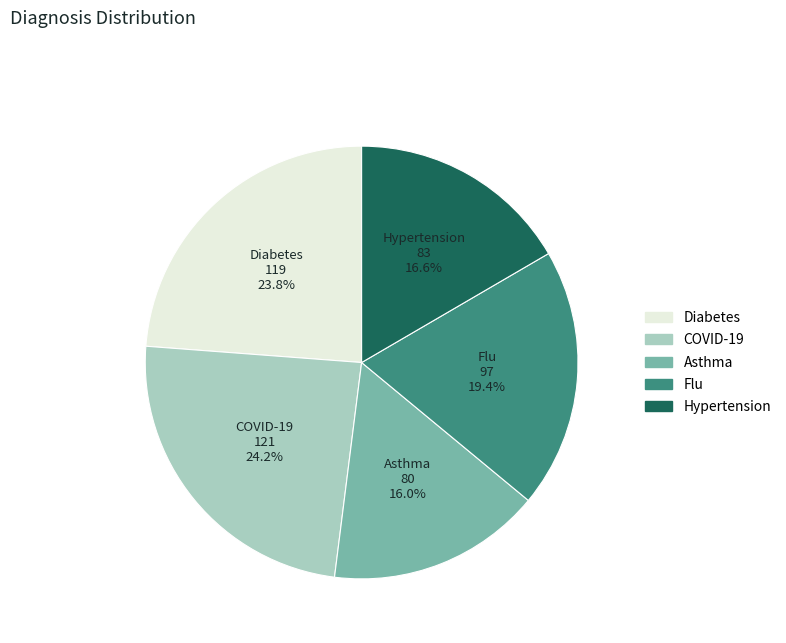

Approximately how many times larger is the value at COVID-19 compared to Hypertension?

1.5